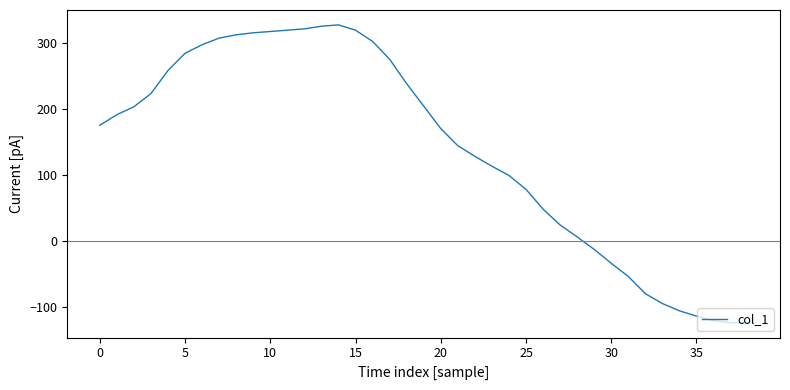

What is the maximum value shown in the chart?

327